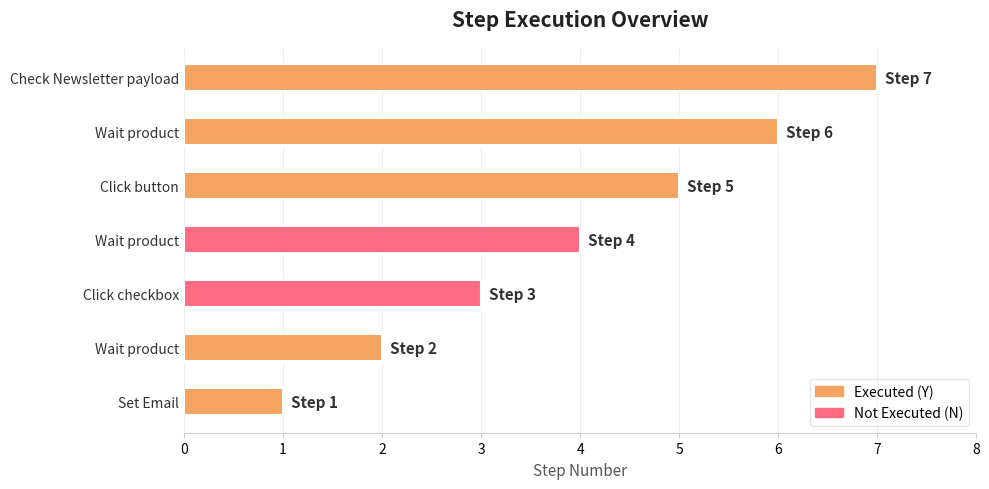

What is the greatest value displayed?

7